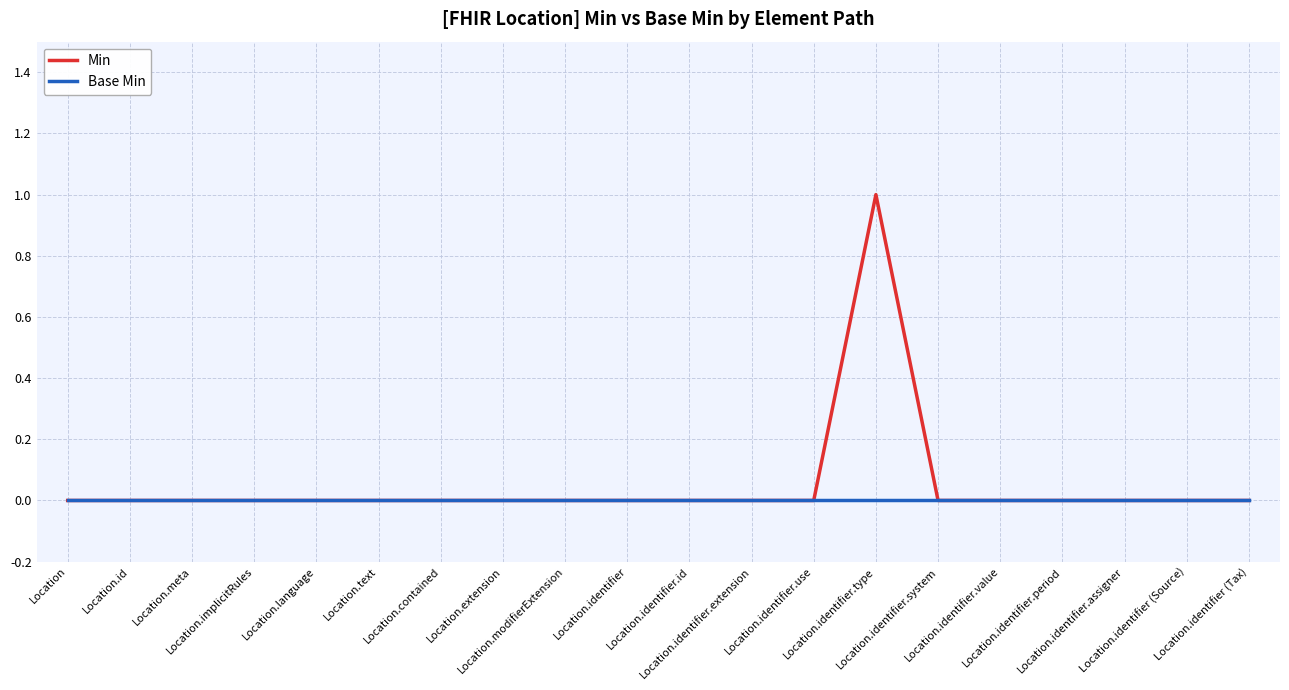

How many lines are shown in the chart?

2